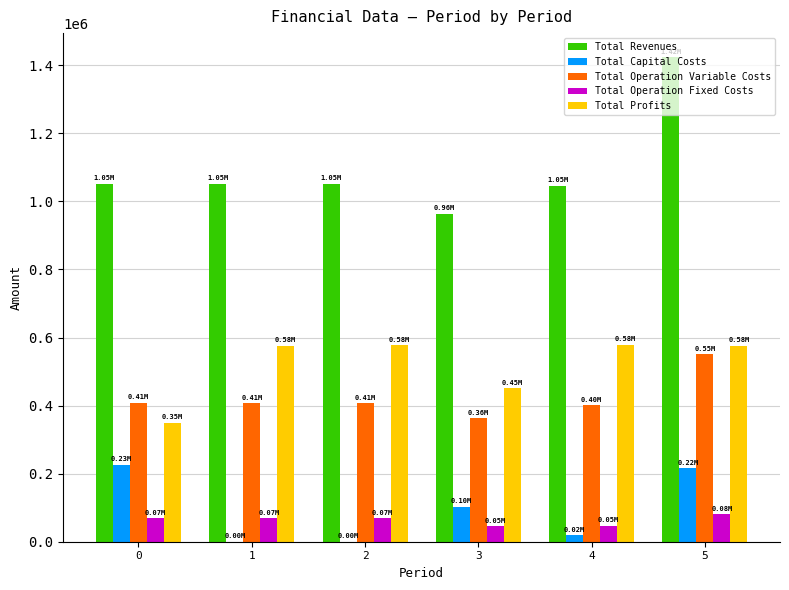

Which series has the largest range (max minus min)?

Total Revenues